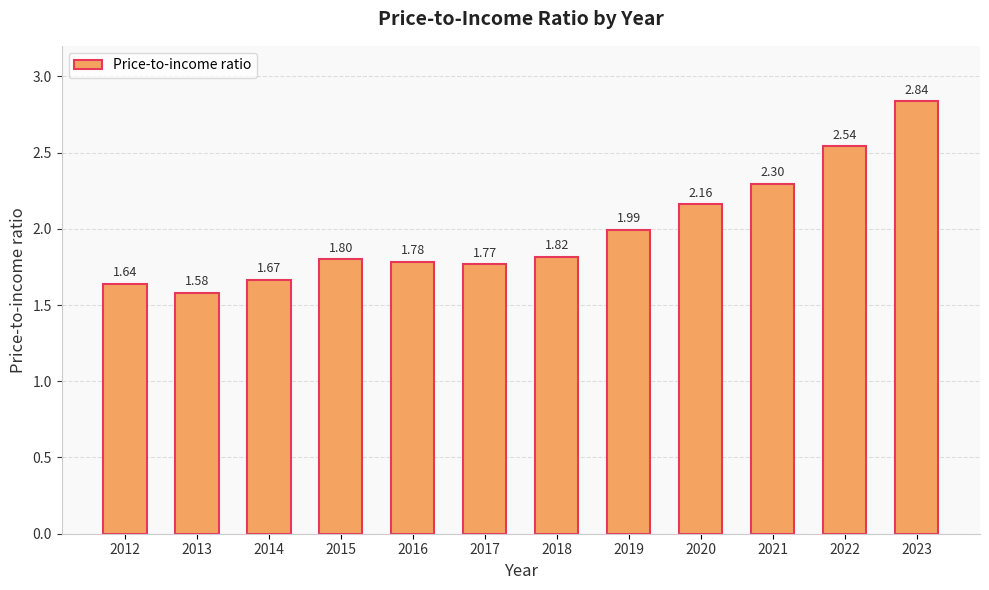

The value at 2013 is 0.8. True or false?

False